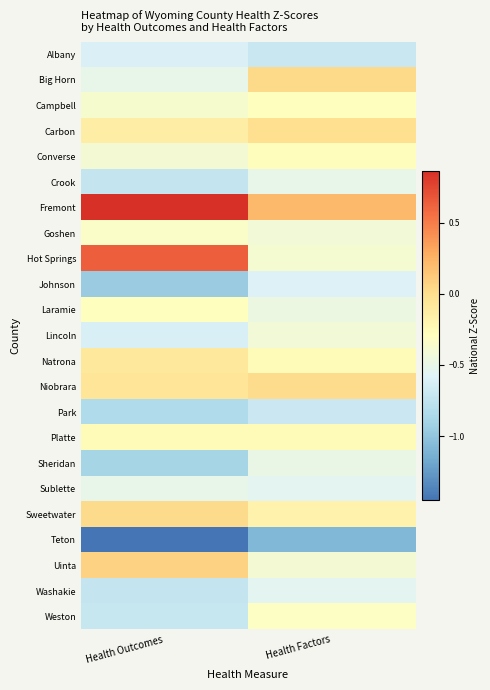

Which category has the lowest value across all series?

Health Outcomes